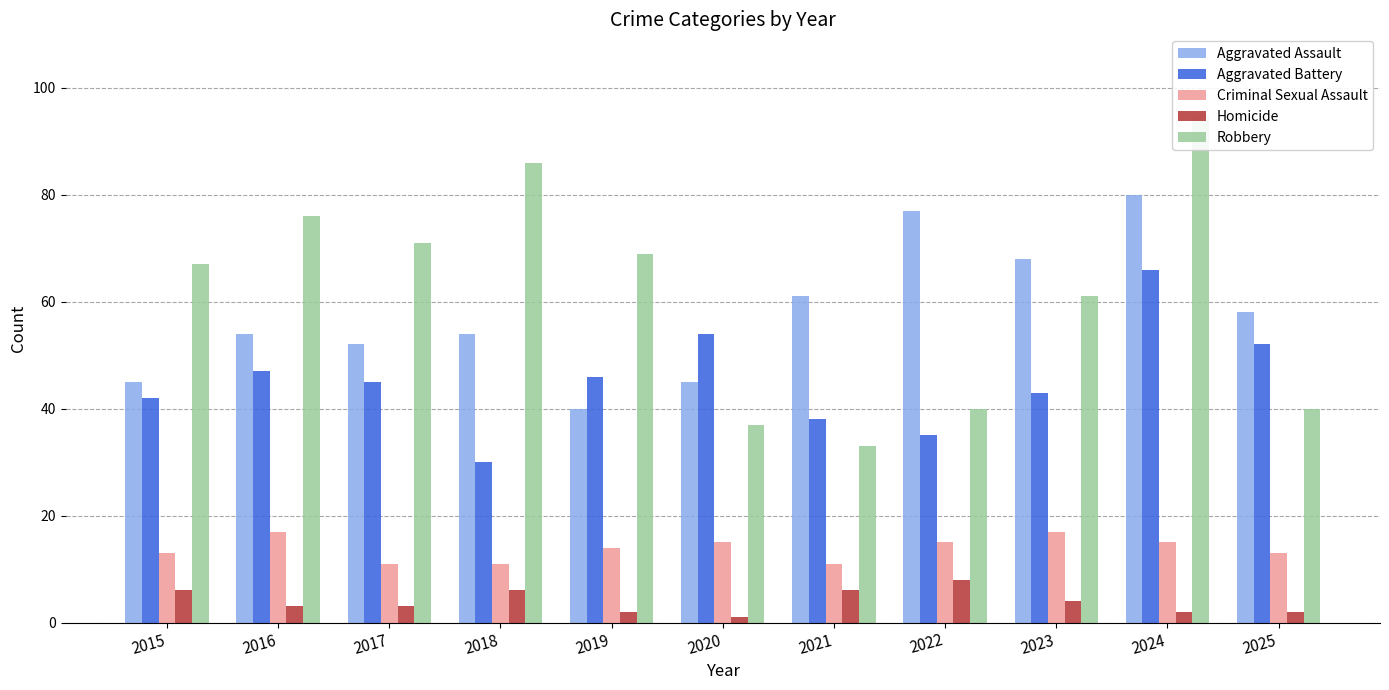

Does the chart contain stacked bars?

No